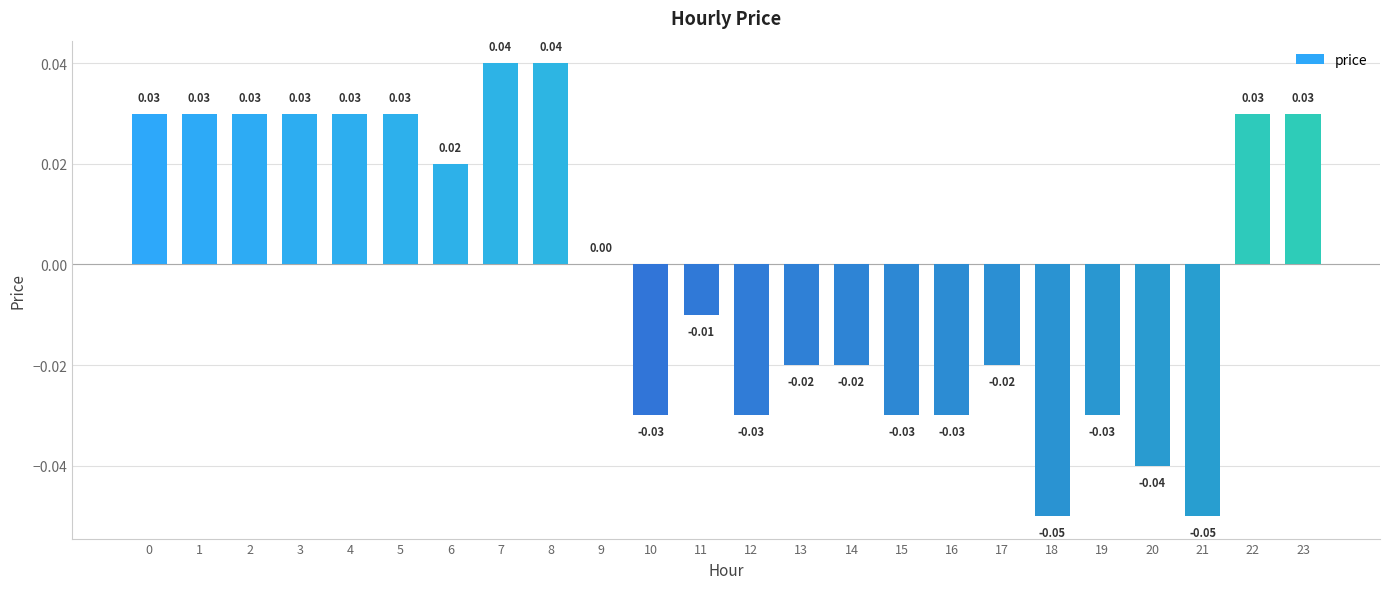

Are the bars horizontal?

No